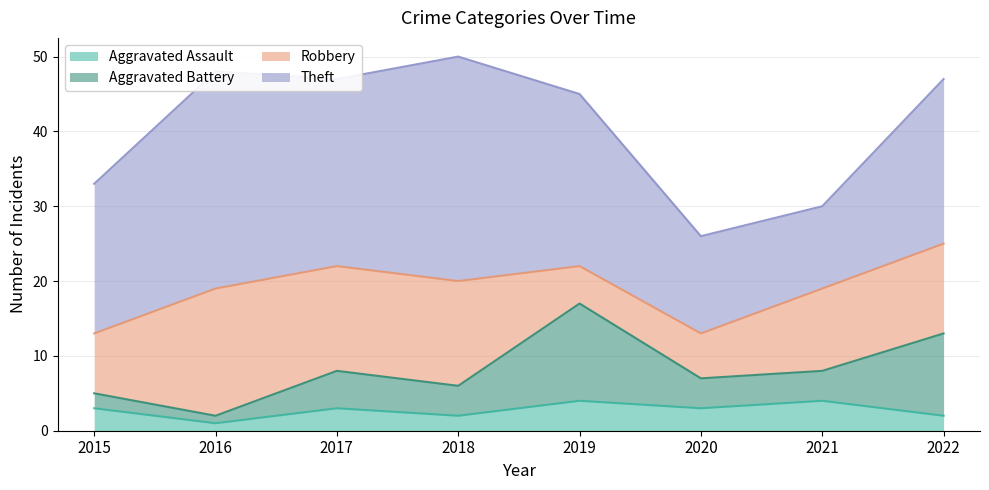

True or false: Aggravated Assault and Robbery cross at least once.

False